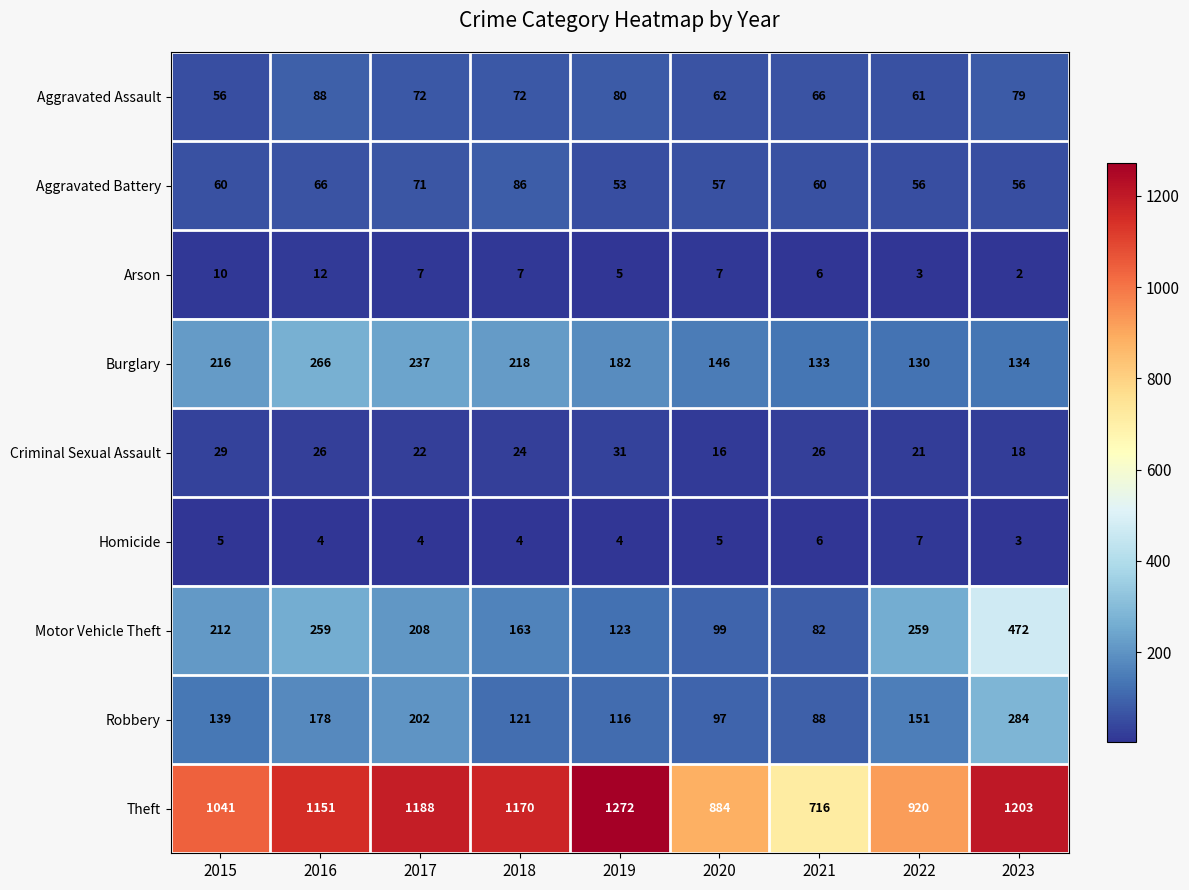

List the series in order of their peak value, highest first.

Theft, Motor Vehicle Theft, Robbery, Burglary, Aggravated Assault, Aggravated Battery, Criminal Sexual Assault, Arson, Homicide